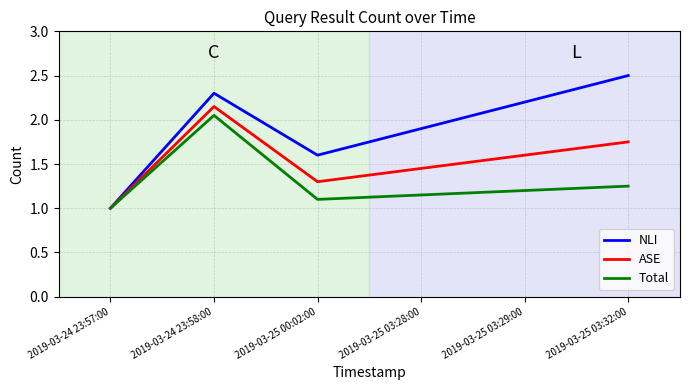

What is the minimum value shown in the chart?

1.0